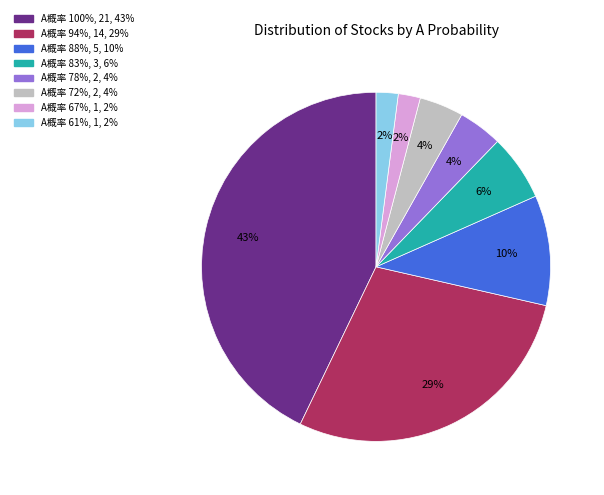

Is there any slice that represents more than half of the pie?

No